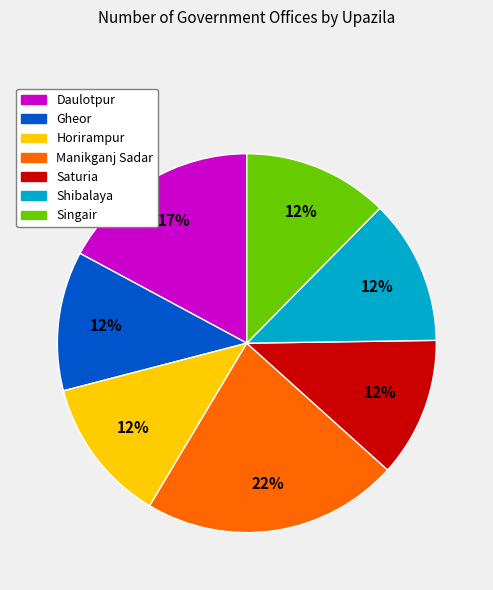

Does Manikganj Sadar account for over 50% of the chart?

No